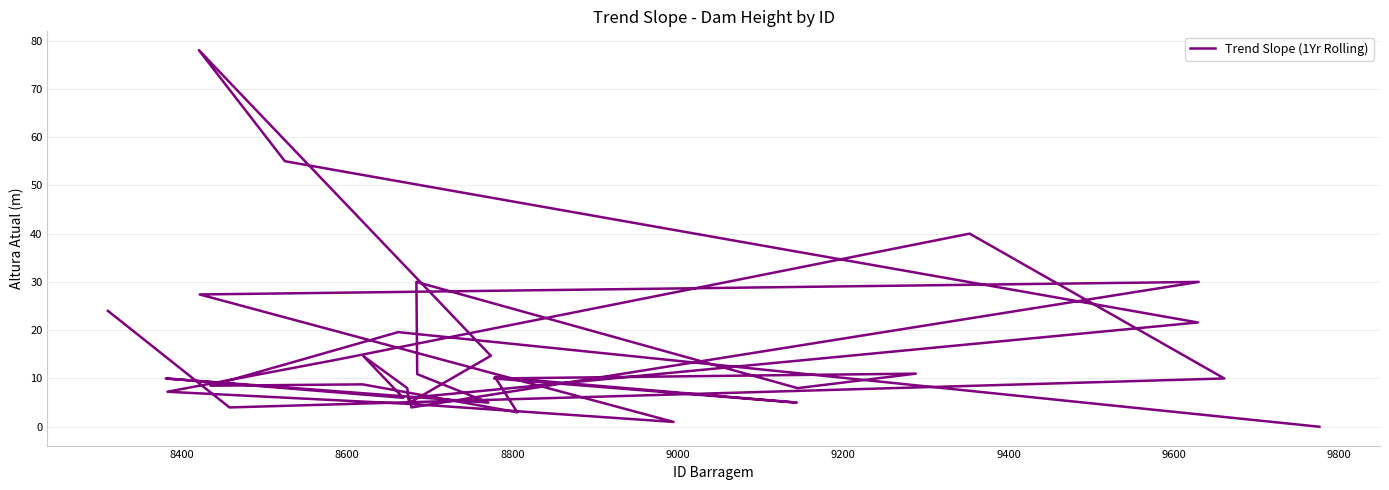

What is the value of the 8th point from the left?

10.0